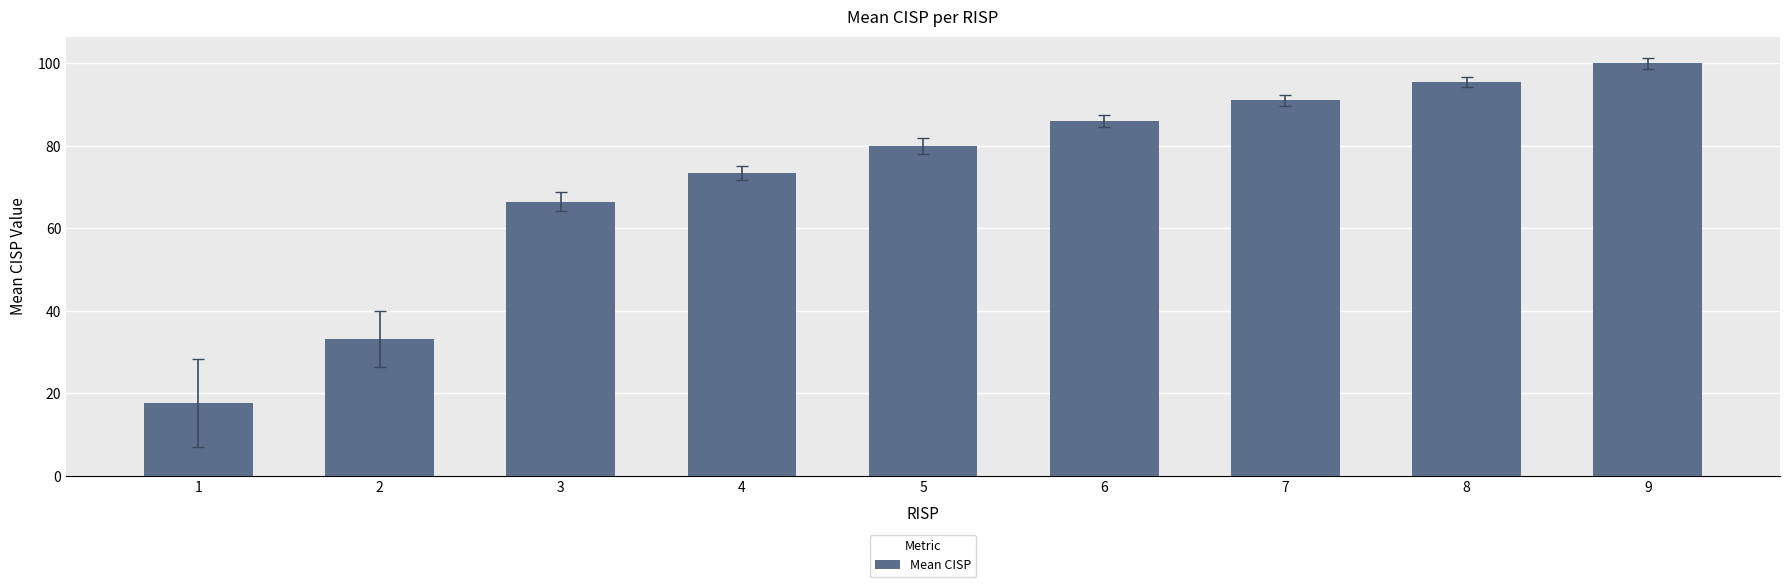

Between 5 and 1, which is larger?

5